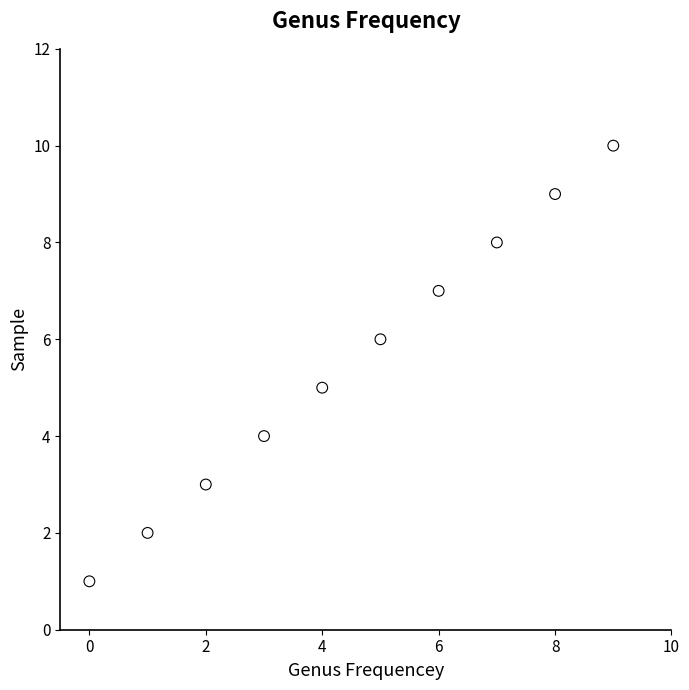

What is the average Y value?

6